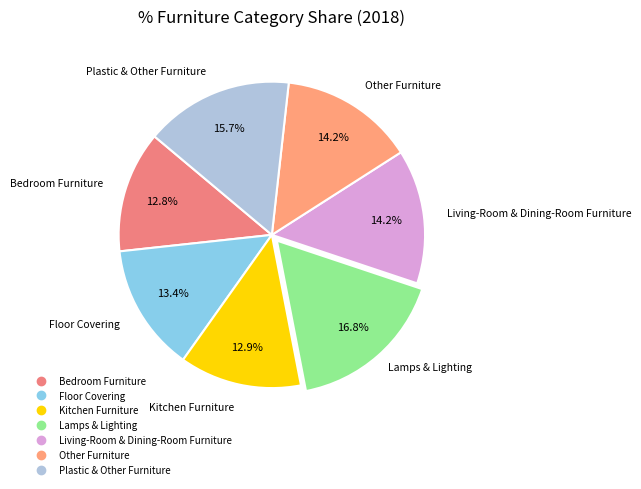

Is Floor Covering the majority of the pie?

No